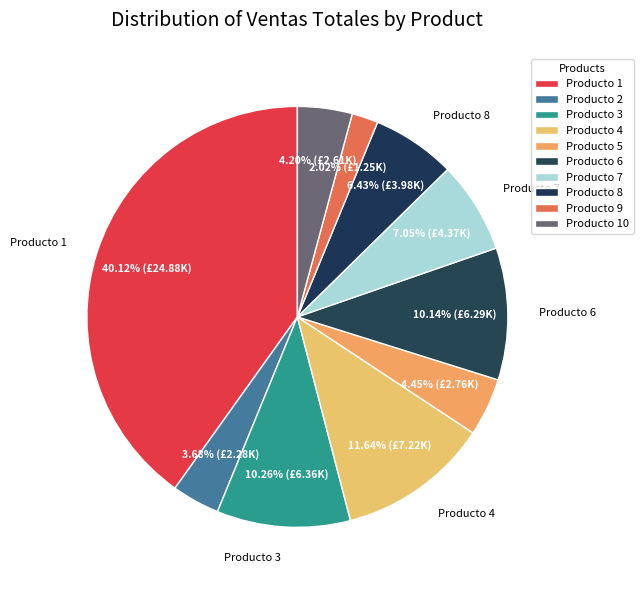

To the nearest percent, what is the combined percentage of Producto 8 and Producto 3?

17%